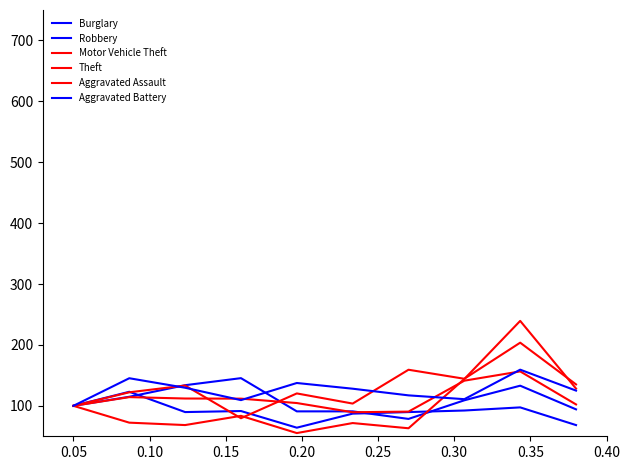

How many categories are shown in the chart?

10